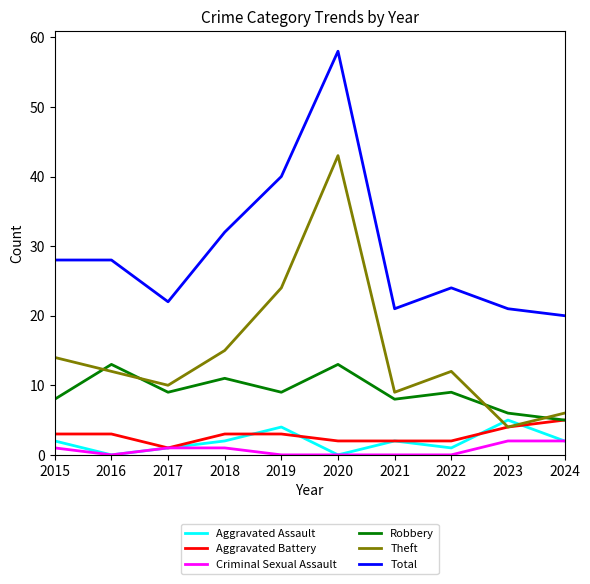

What is the maximum value shown in the chart?

58